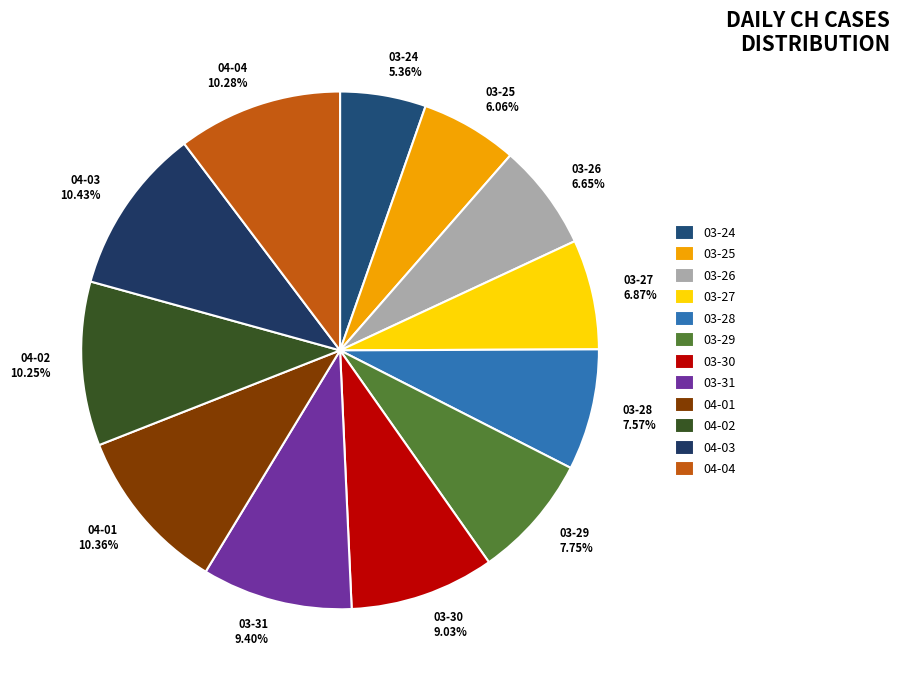

Does 04-02 10.25% represent more than half of the total?

No